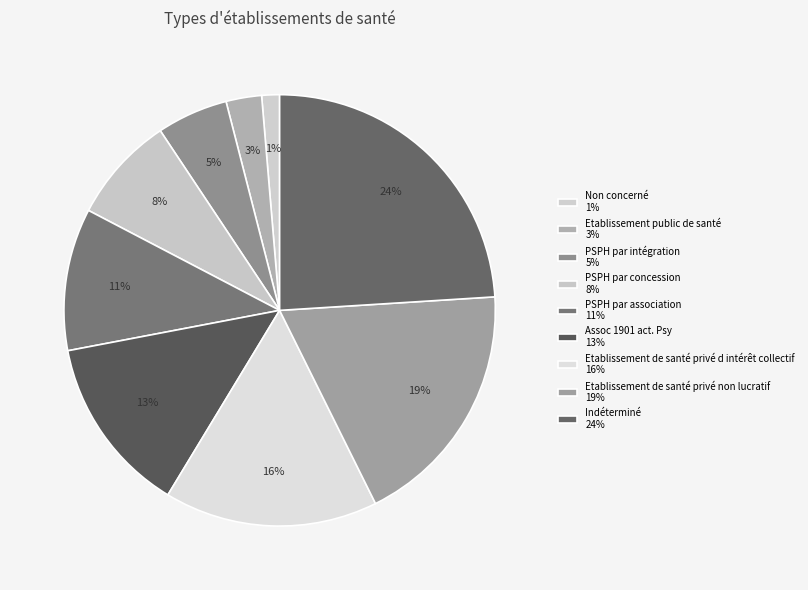

True or false: Indéterminé accounts for 19% of the total.

False